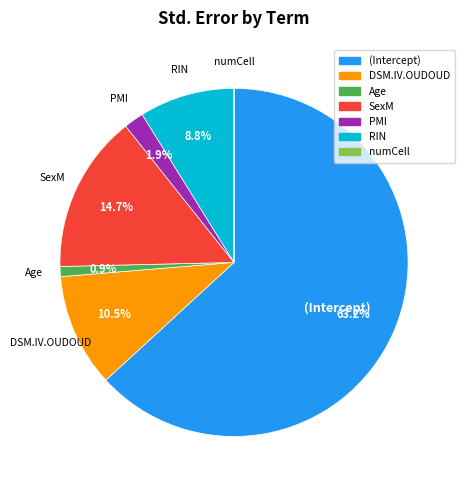

To the nearest percent, what is the difference between the largest and smallest slice percentages?

63%